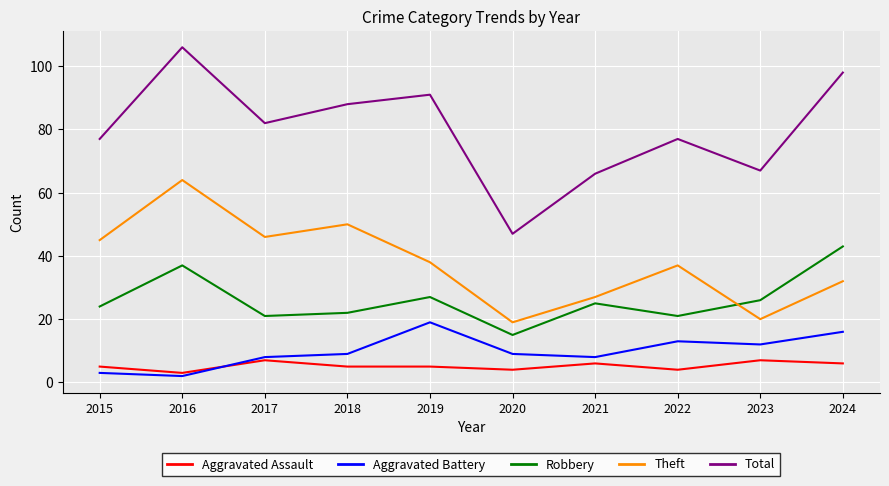

What is the total value across all series at 2019?

180